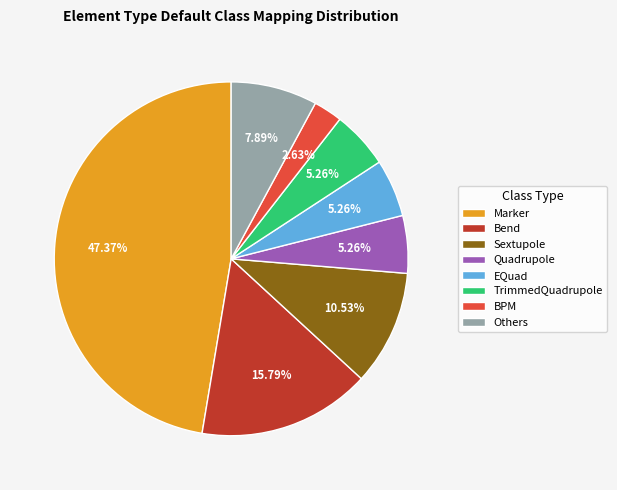

To the nearest percent, what is the difference between the largest and smallest slice percentages?

45%